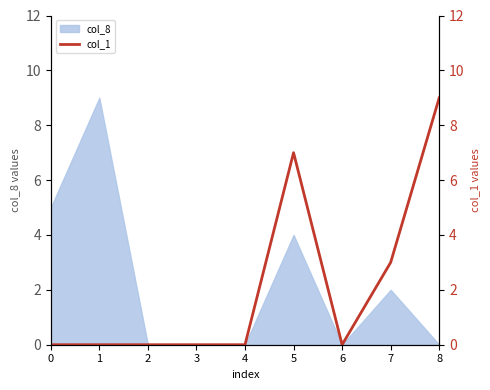

List the labels in order of value, largest first.

8, 5, 7, 0, 1, 2, 3, 4, 6